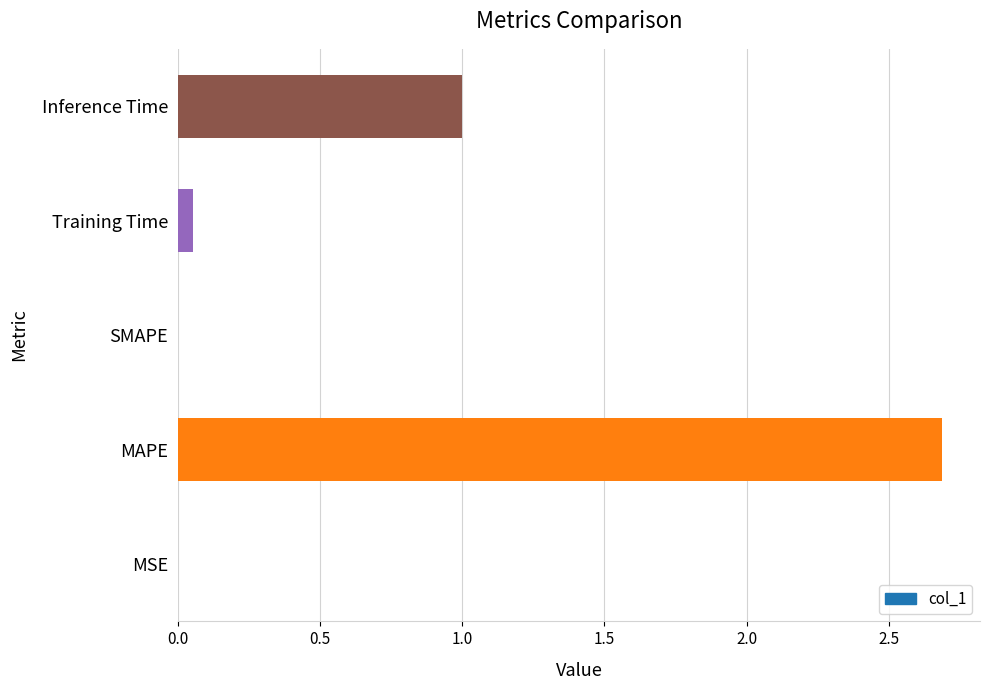

What is the sum of all values?

3.7